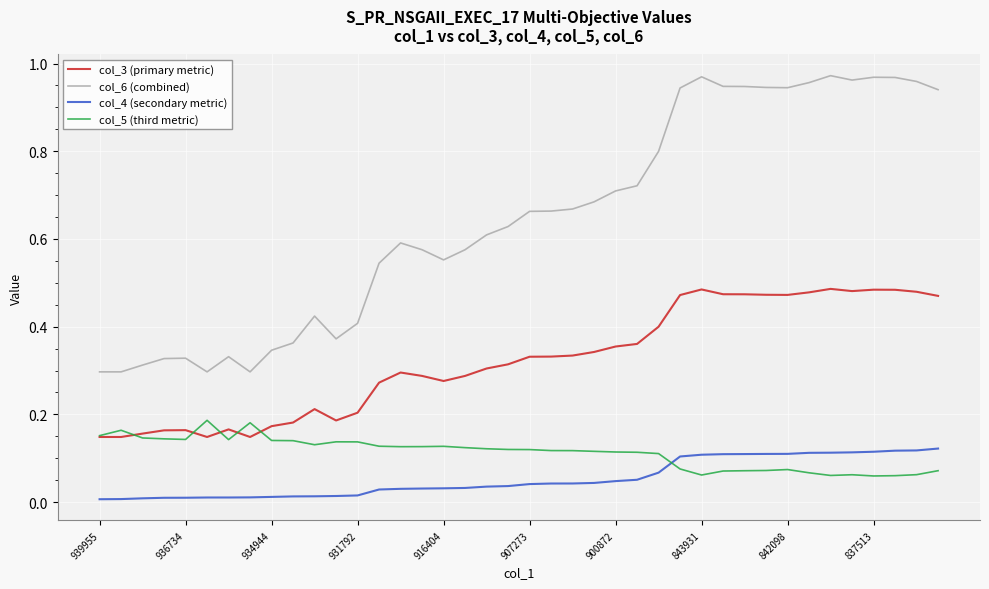

True or false: col_3 (primary metric) has more than 0 interior local peaks.

True